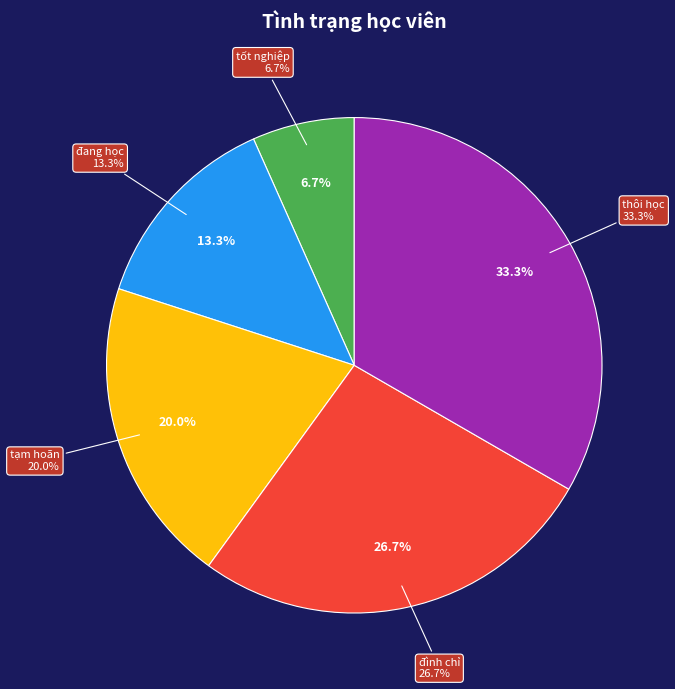

Is it true that tốt nghiệp is 1% of the pie?

False